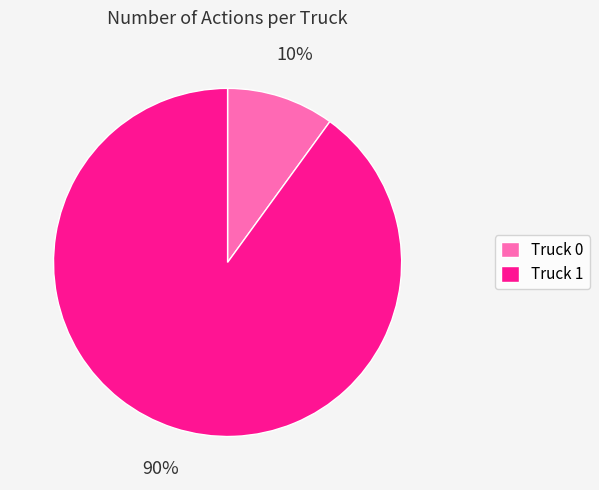

The Truck 0 slice represents 1% of the pie. True or false?

False